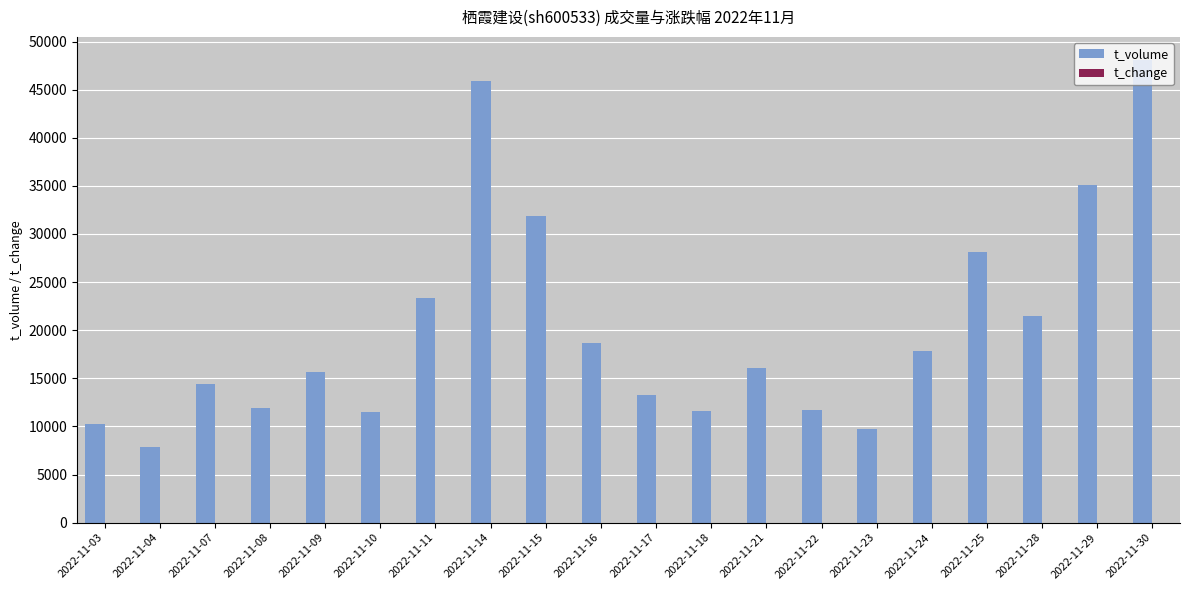

Which label corresponds to the largest value in the chart?

2022-11-30